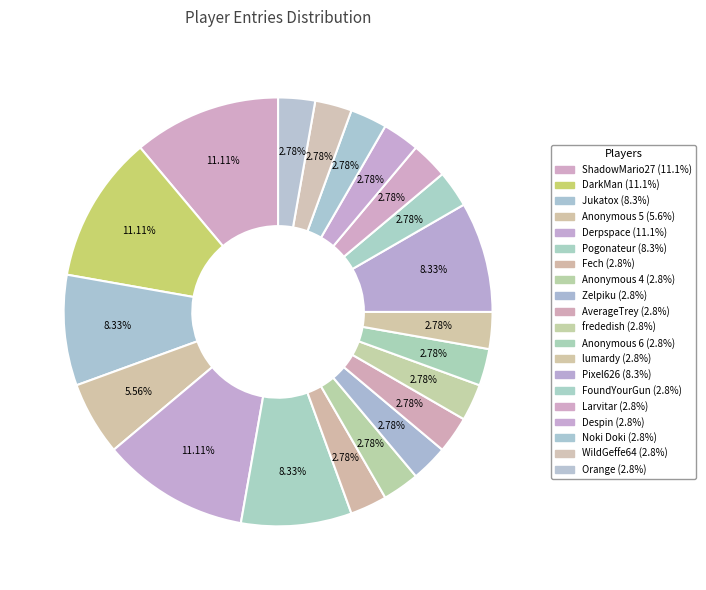

How many slices are in this pie chart?

20